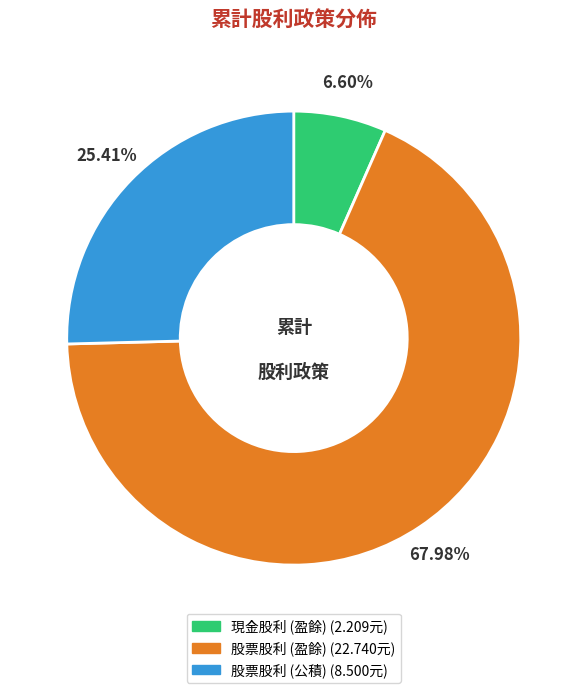

Which has a higher value, 股票股利 (盈餘) or 股票股利 (公積)?

股票股利 (盈餘)